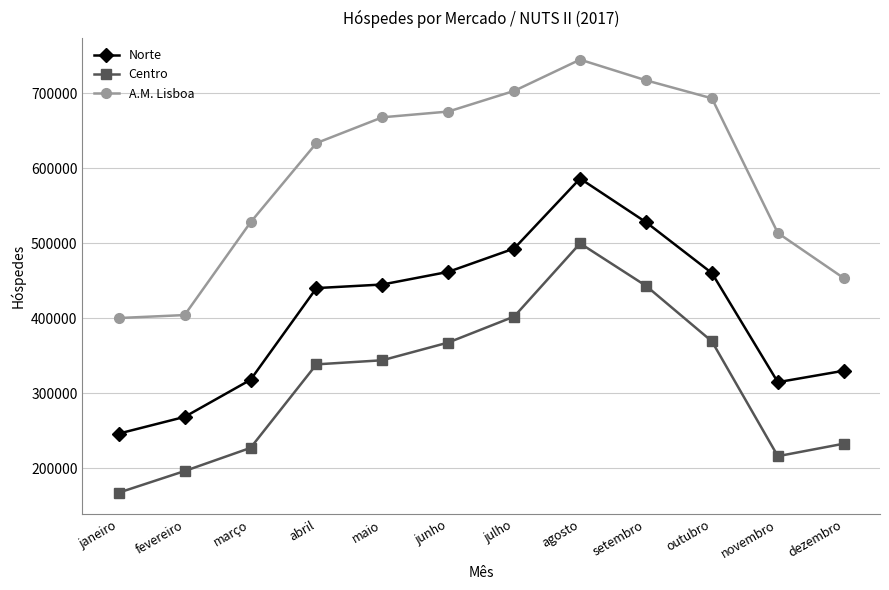

At which category is the sum across all series the highest?

agosto